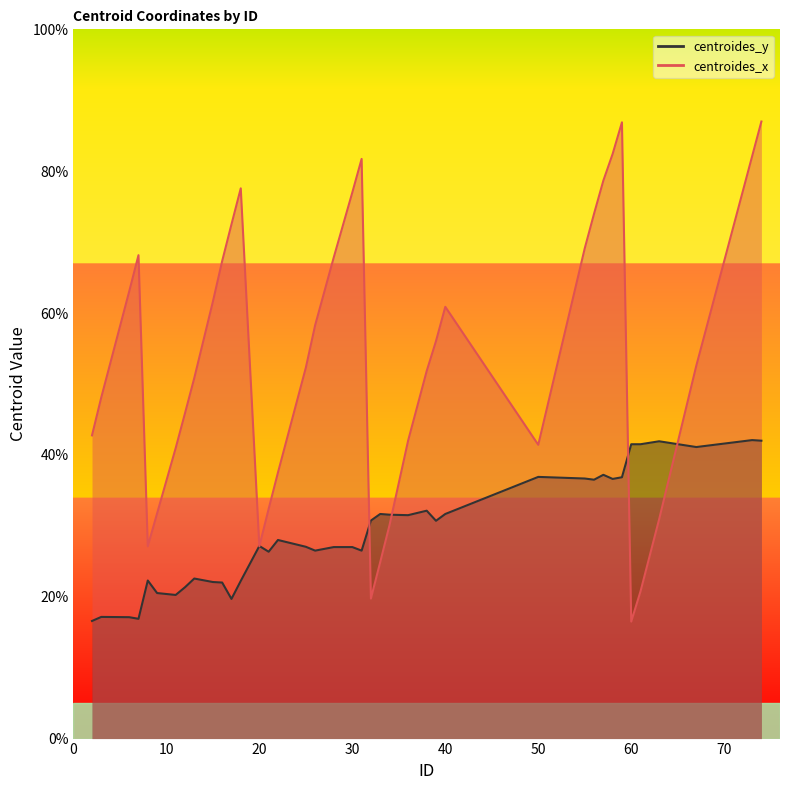

Reading left to right, extract all data points from this chart.

centroides_x: 2=42.8	3=48.1	6=63.0	7=68.2	8=27.1	9=31.7	11=41.0	12=45.9	13=50.8	15=61.6	16=67.3	17=72.5	18=77.6	20=27.1	21=32.4	22=37.5	25=52.3	26=58.3	28=67.8	30=77.0	31=81.7	32=19.7	33=24.9	34=30.1	36=42.0	38=51.8	39=56.0	40=60.9	50=41.4	55=69.1	56=74.0	57=78.7	58=82.4	59=86.9	60=16.5	61=20.8	63=30.9	67=52.6	73=82.1	74=87.0
centroides_y: 2=16.6	3=17.2	6=17.1	7=16.9	8=22.3	9=20.5	11=20.2	12=21.3	13=22.6	15=22.1	16=22.0	17=19.7	18=22.2	20=27.2	21=26.3	22=28.0	25=27.0	26=26.5	28=27.0	30=27.0	31=26.5	32=30.7	33=31.7	34=31.6	36=31.5	38=32.1	39=30.7	40=31.7	50=36.9	55=36.7	56=36.5	57=37.2	58=36.6	59=36.8	60=41.5	61=41.5	63=41.9	67=41.1	73=42.1	74=42.0